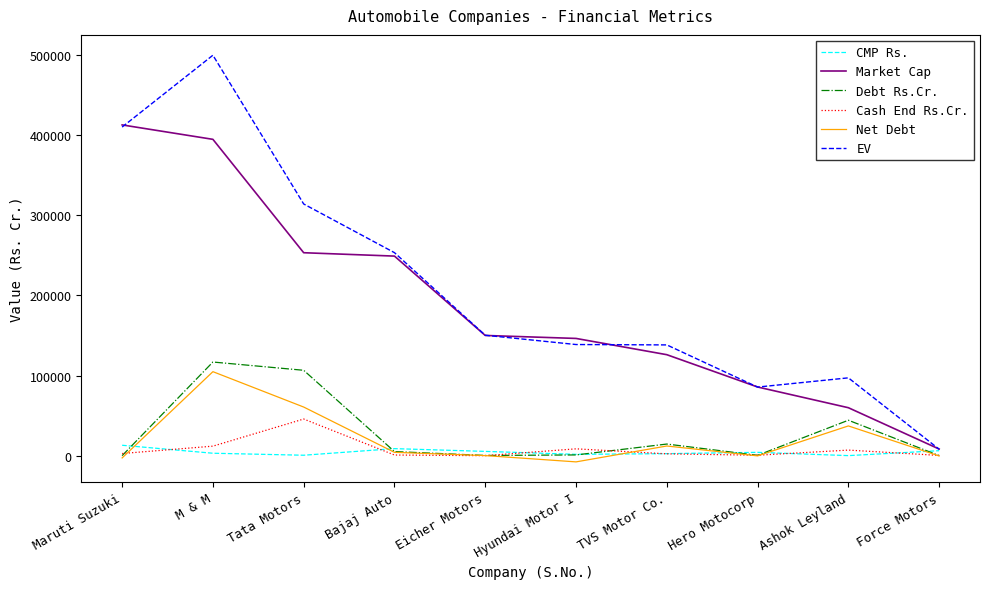

How many values in the Debt Rs.Cr. series are below 5245?

5